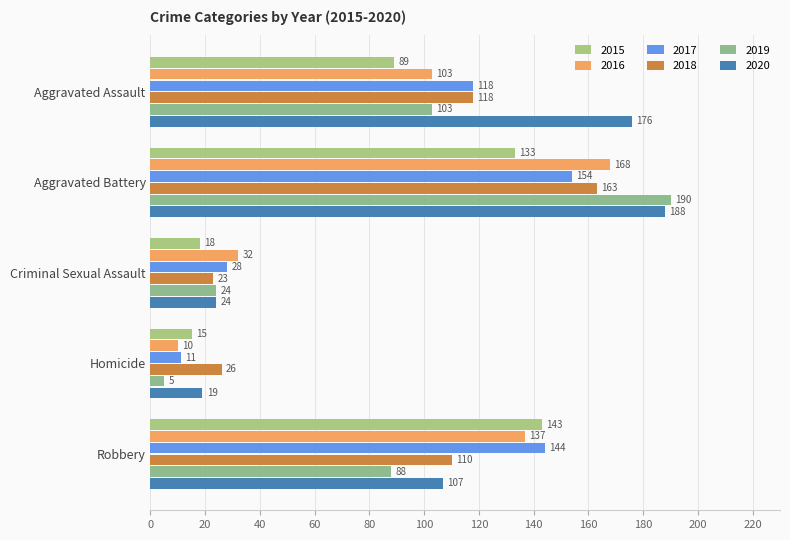

At which label does 2017 reach its minimum?

Homicide